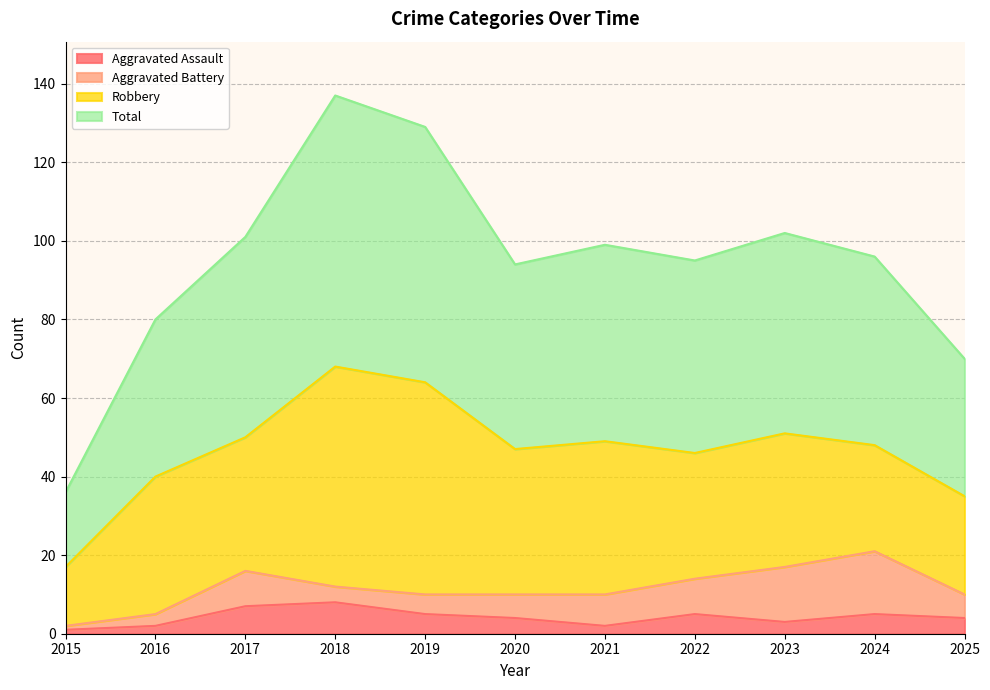

What is the greatest value displayed?

137